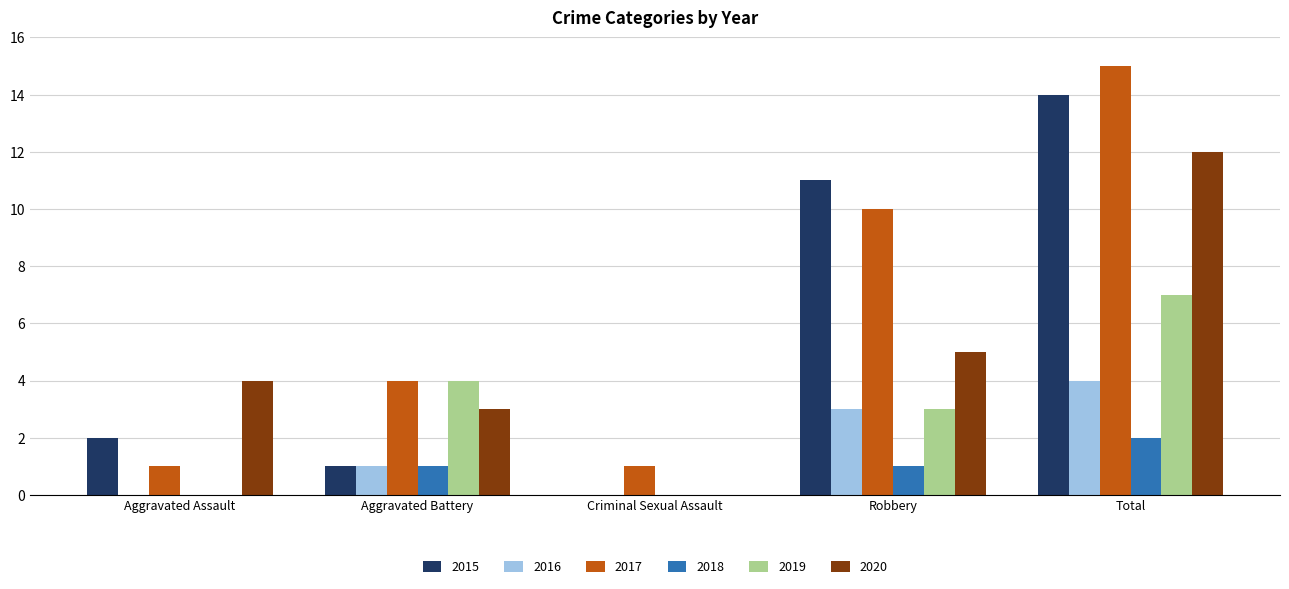

Is it true that 2020 equals 0 at Criminal Sexual Assault?

True